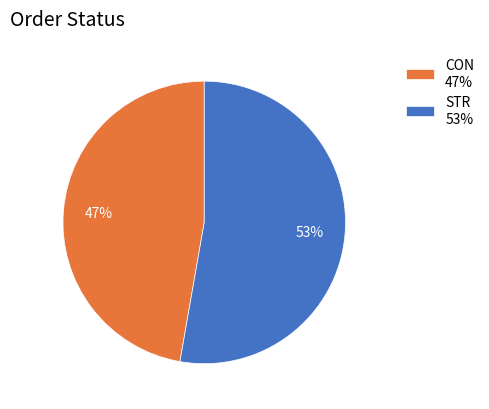

To the nearest percent, what percentage of the pie is CON?

47%